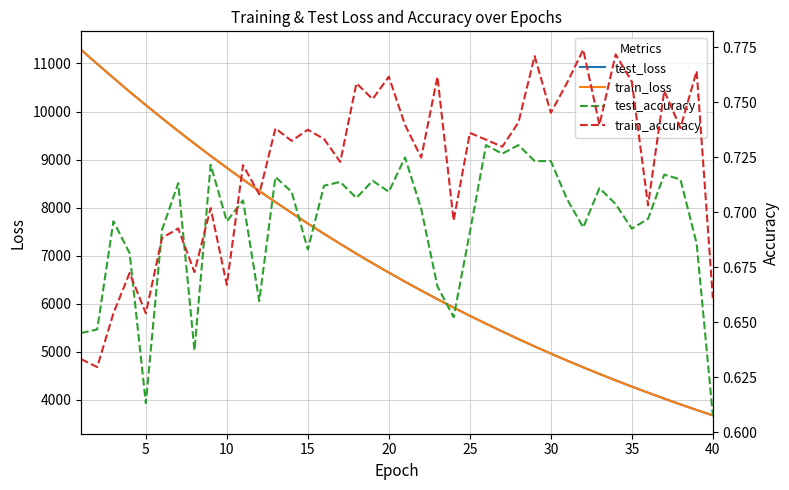

What is the minimum value for train_loss?

3678.6